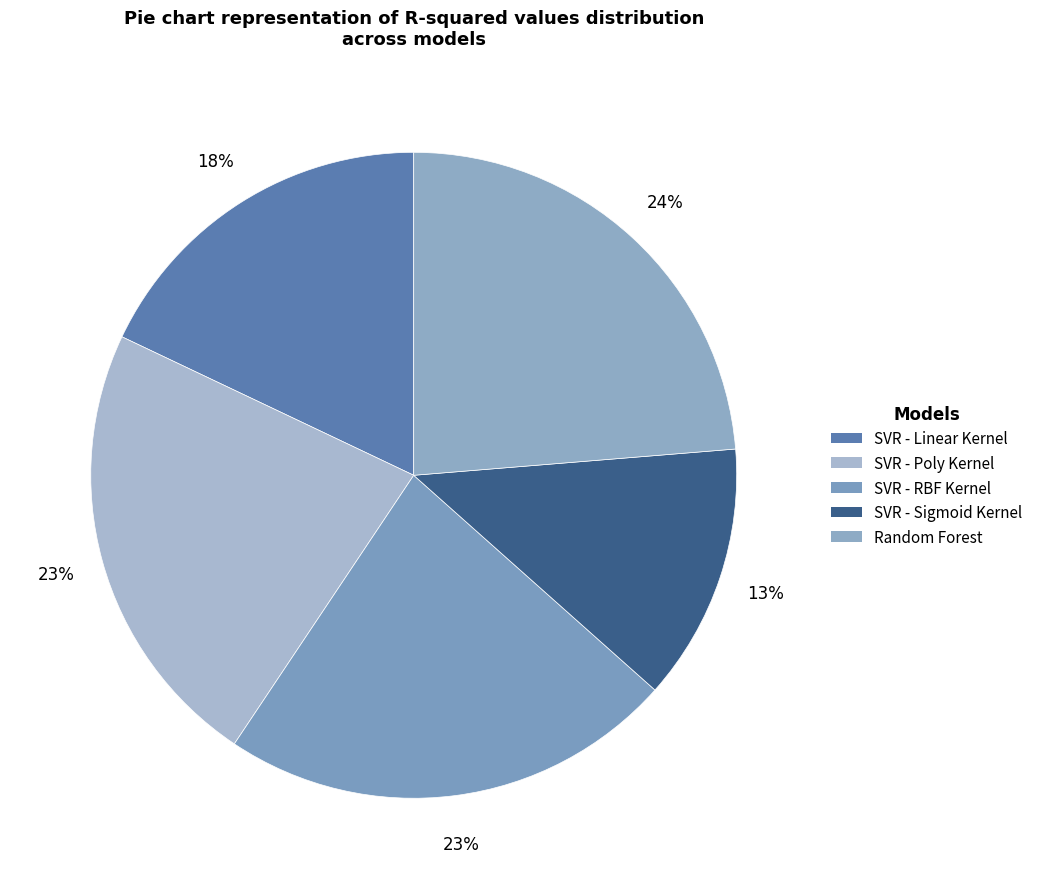

To the nearest percent, what is the difference between the largest and smallest slice percentages?

11%